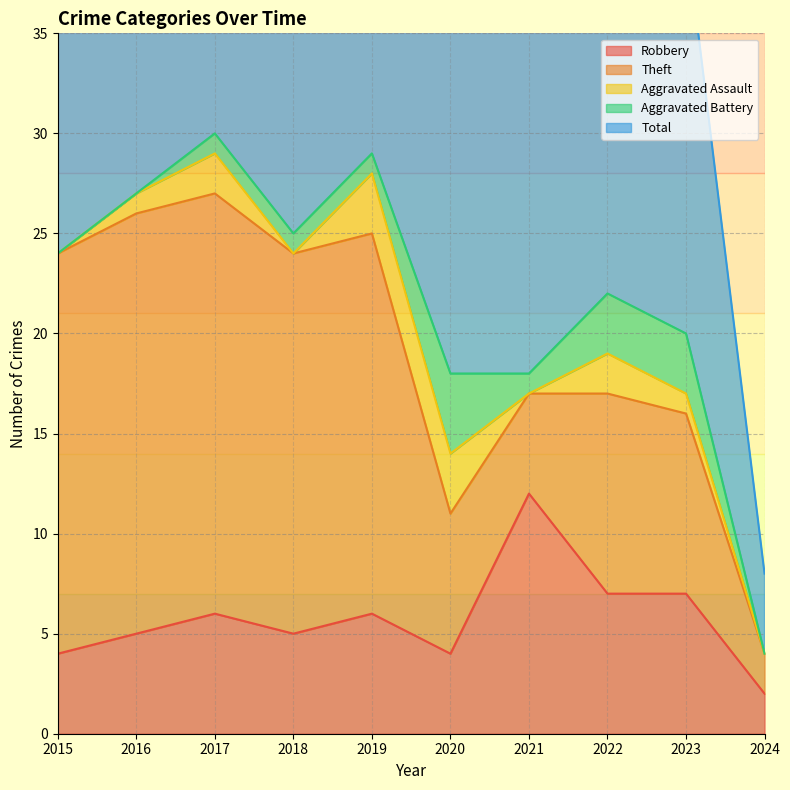

How many data points in Total are above 24?

4